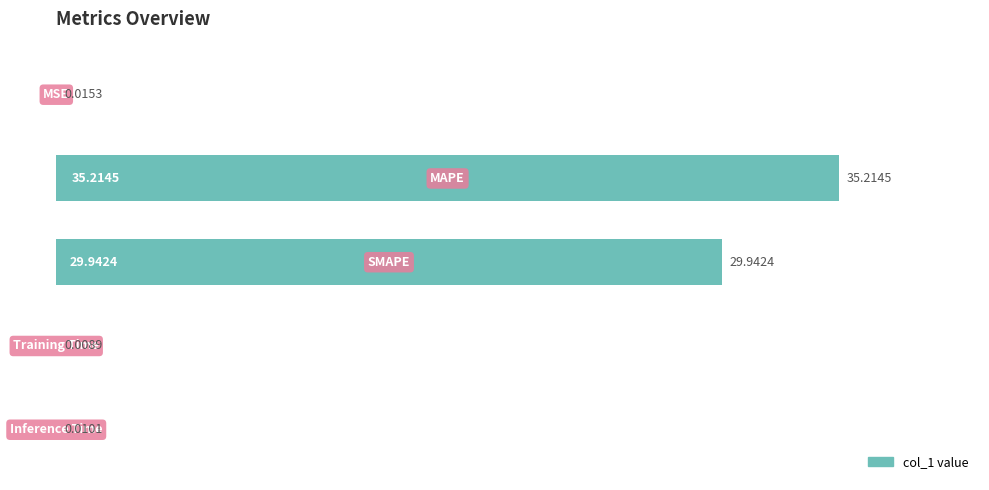

What is the sum of all values?

65.2